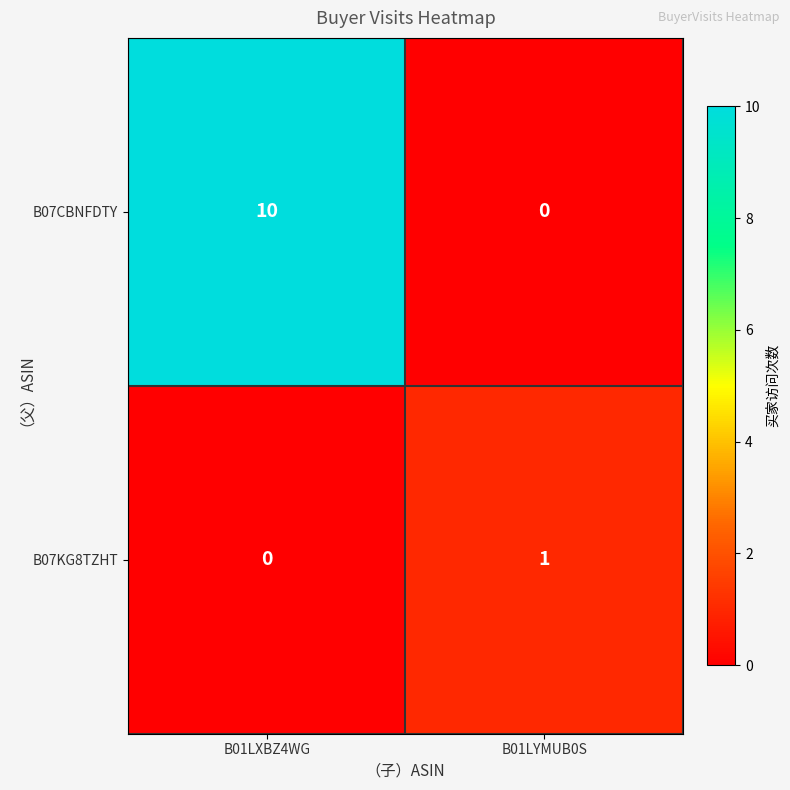

What is the sum of the B07CBNFDTY values at B01LXBZ4WG and B01LYMUB0S?

10